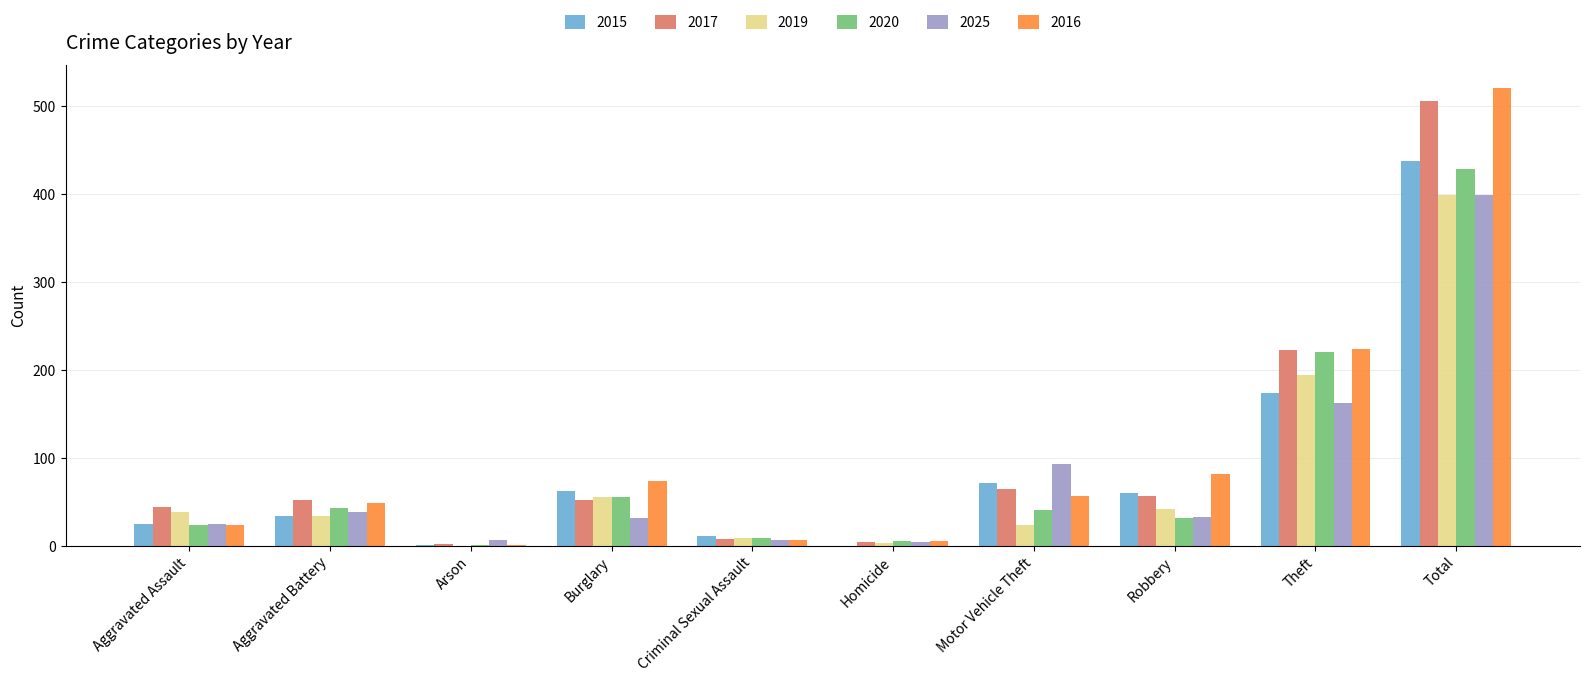

Where is 2017 nearest to the value 254?

Theft